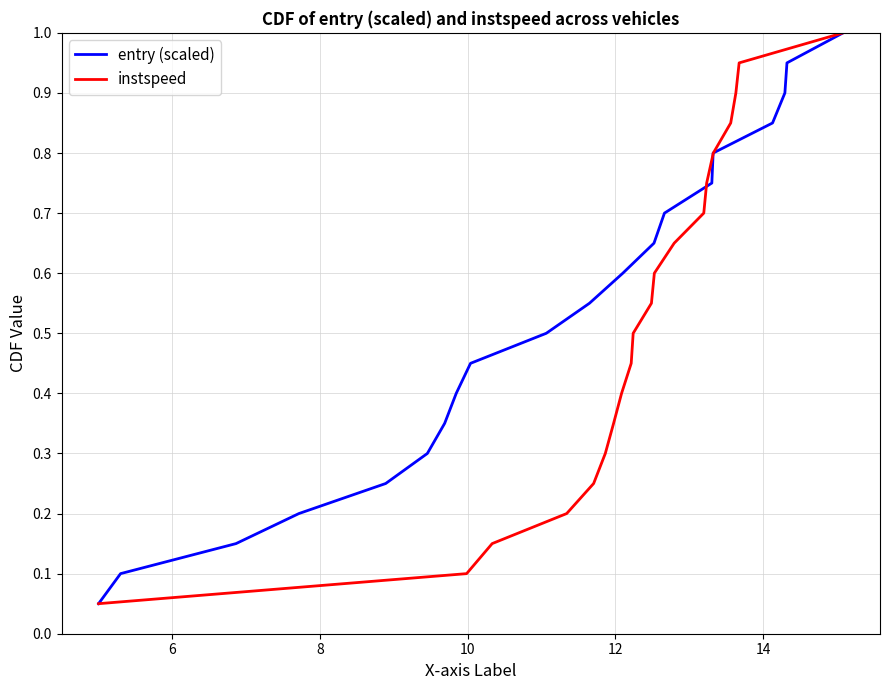

Which series has the largest total across all categories?

entry (scaled)